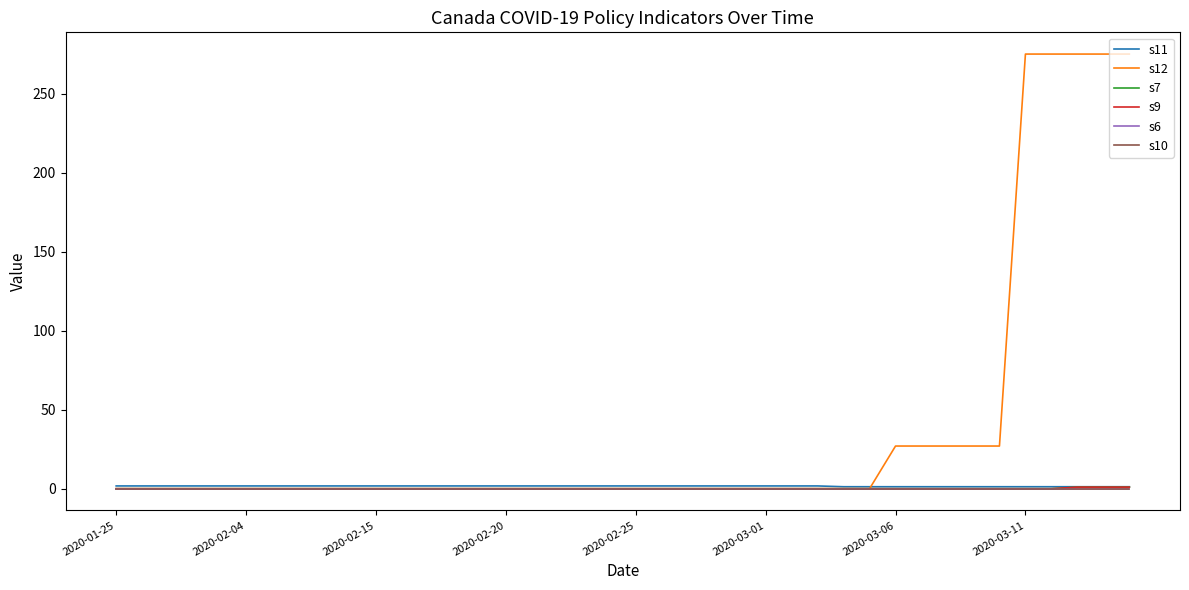

Reading right to left, list all the values displayed in this chart.

s11: 1.2	1.2	1.2	1.2	1.2	1.2	1.2	1.2	1.2	1.2	1.2	1.2	1.8	1.8	1.8	1.8	1.8	1.8	1.8	1.8	1.8	1.8	1.8	1.8	1.8	1.8	1.8	1.8	1.8	1.8	1.8	1.8	1.8	1.8	1.8	1.8	1.8	1.8	1.8	1.8
s12: 275.0	275.0	275.0	275.0	275.0	27.0	27.0	27.0	27.0	27.0	0.0	0.0	0.0	0.0	0.0	0.0	0.0	0.0	0.0	0.0	0.0	0.0	0.0	0.0	0.0	0.0	0.0	0.0	0.0	0.0	0.0	0.0	0.0	0.0	0.0	0.0	0.0	0.0	0.0	0.0
s7: 1.0	1.0	1.0	0.0	0.0	0.0	0.0	0.0	0.0	0.0	0.0	0.0	0.0	0.0	0.0	0.0	0.0	0.0	0.0	0.0	0.0	0.0	0.0	0.0	0.0	0.0	0.0	0.0	0.0	0.0	0.0	0.0	0.0	0.0	0.0	0.0	0.0	0.0	0.0	0.0
s9: 1.0	1.0	1.0	0.0	0.0	0.0	0.0	0.0	0.0	0.0	0.0	0.0	0.0	0.0	0.0	0.0	0.0	0.0	0.0	0.0	0.0	0.0	0.0	0.0	0.0	0.0	0.0	0.0	0.0	0.0	0.0	0.0	0.0	0.0	0.0	0.0	0.0	0.0	0.0	0.0
s6: 0.0	0.0	0.0	0.0	0.0	0.0	0.0	0.0	0.0	0.0	0.0	0.0	0.0	0.0	0.0	0.0	0.0	0.0	0.0	0.0	0.0	0.0	0.0	0.0	0.0	0.0	0.0	0.0	0.0	0.0	0.0	0.0	0.0	0.0	0.0	0.0	0.0	0.0	0.0	0.0
s10: 0.0	0.0	0.0	0.0	0.0	0.0	0.0	0.0	0.0	0.0	0.0	0.0	0.0	0.0	0.0	0.0	0.0	0.0	0.0	0.0	0.0	0.0	0.0	0.0	0.0	0.0	0.0	0.0	0.0	0.0	0.0	0.0	0.0	0.0	0.0	0.0	0.0	0.0	0.0	0.0